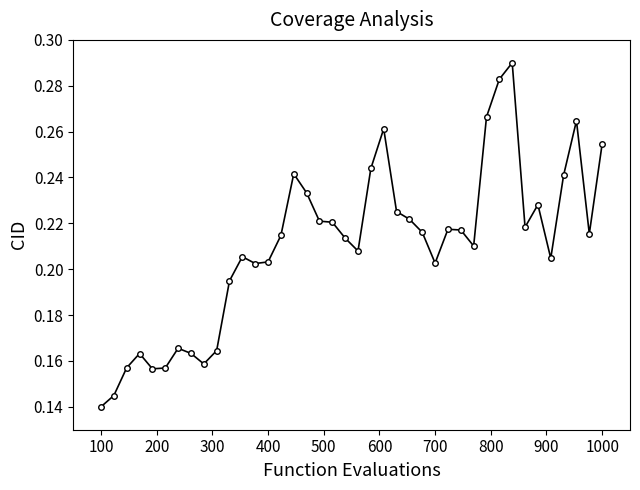

What is the average value?

0.2